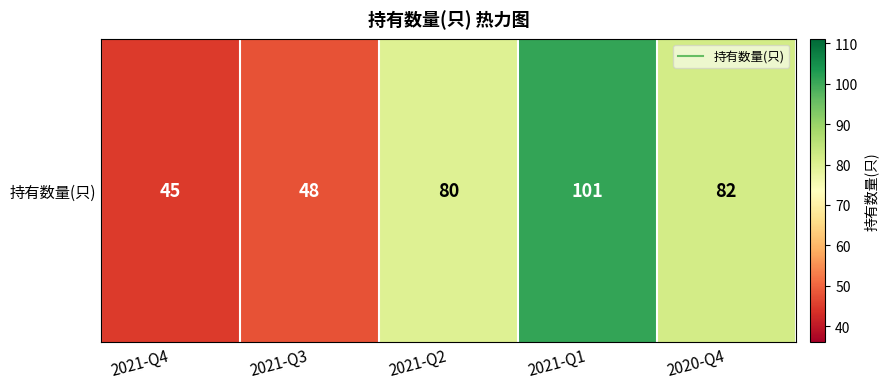

Which category has the highest value across all series?

2021-Q1